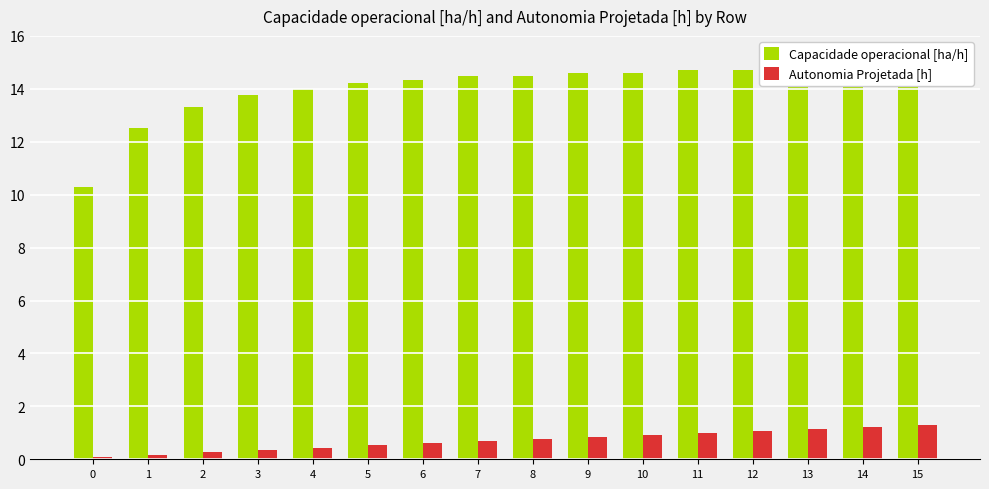

Between 3 and 7, which is larger?

7